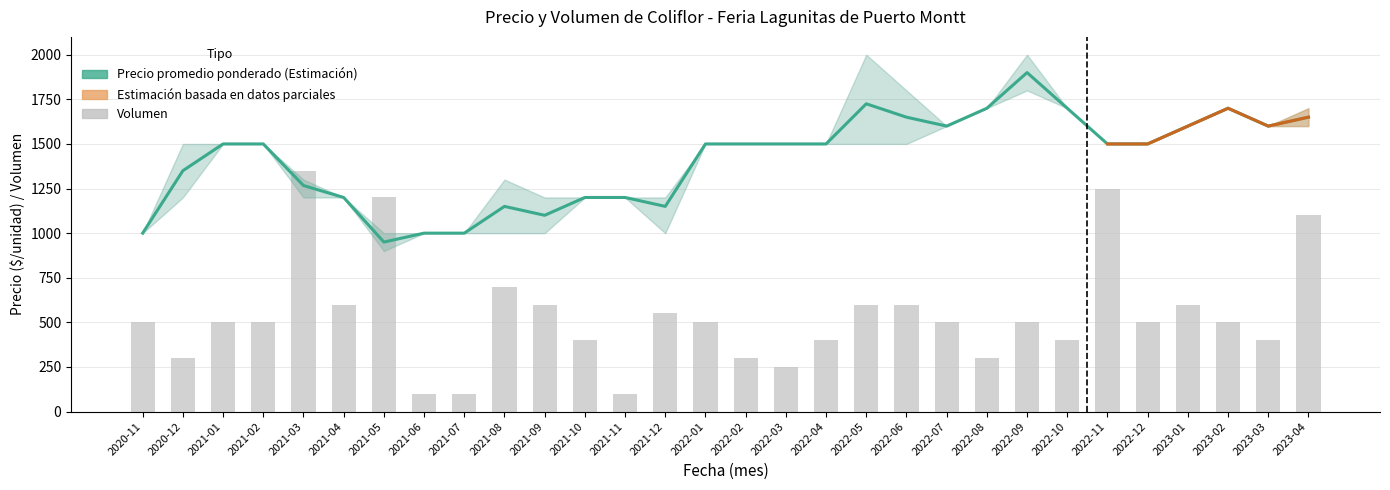

What is the value of the Precio promedio ponderado bar at the 13th from the left?

1200